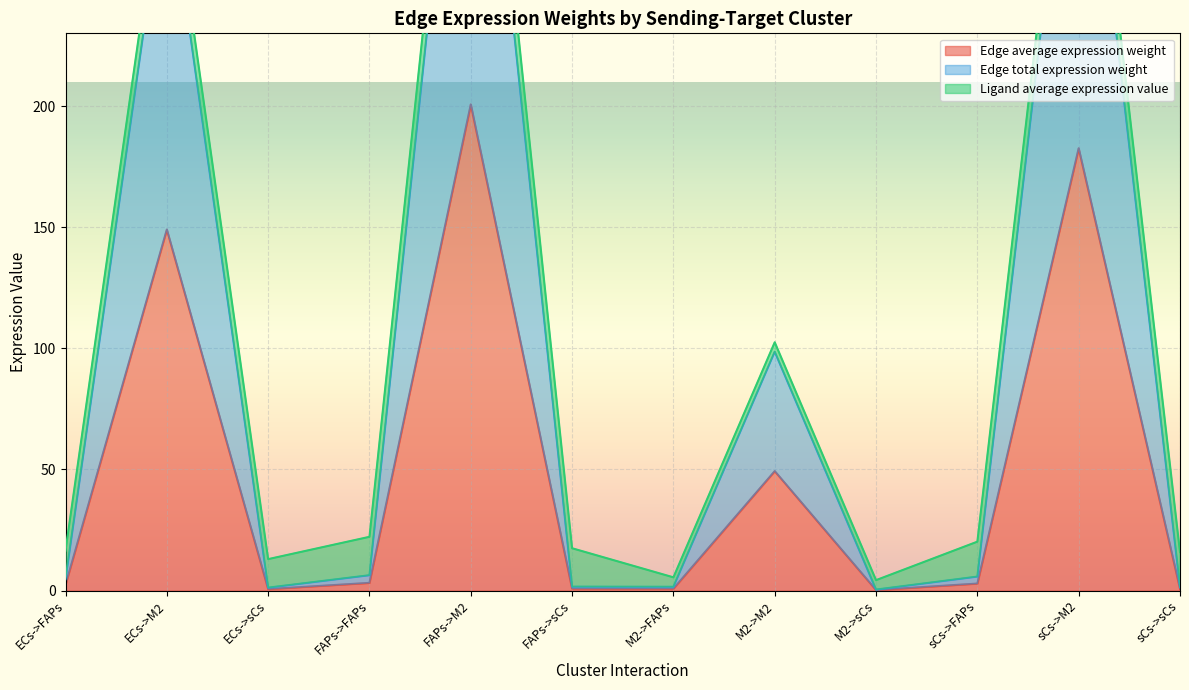

At which label does Edge average expression weight reach its peak?

FAPs->M2